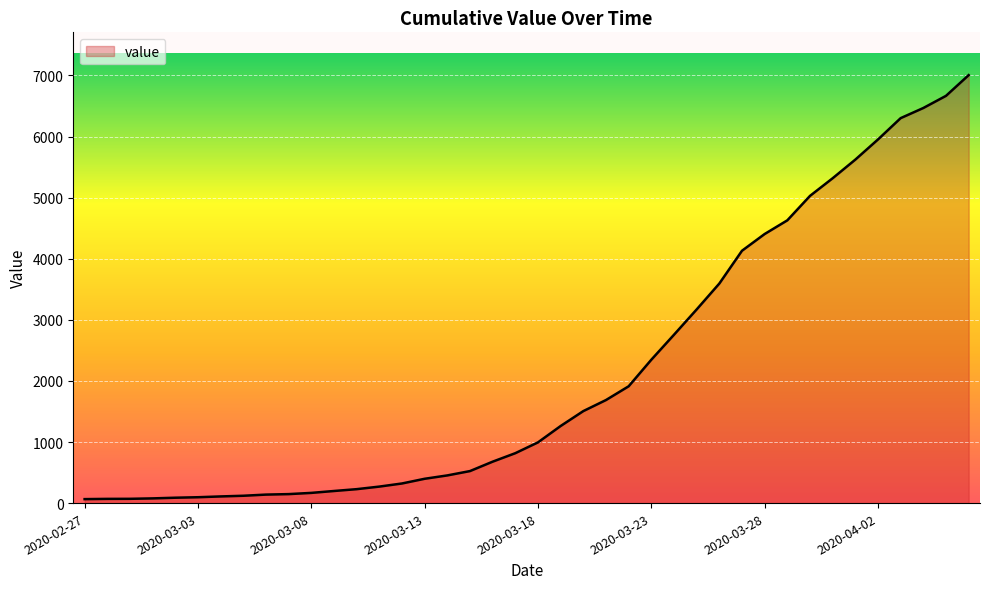

What is the difference between the second highest and minimum values?

6602